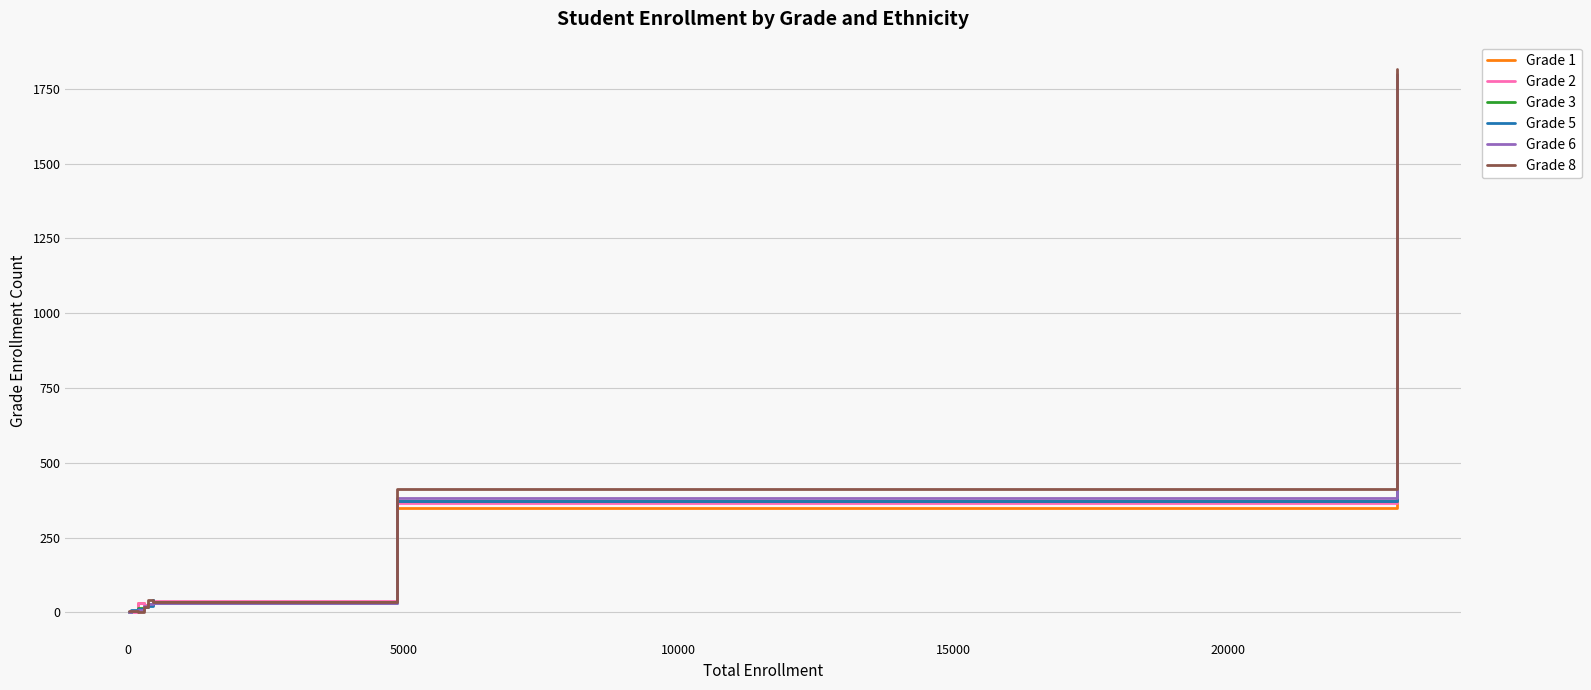

What are all the series names shown in the legend?

Grade 1, Grade 2, Grade 3, Grade 5, Grade 6, Grade 8